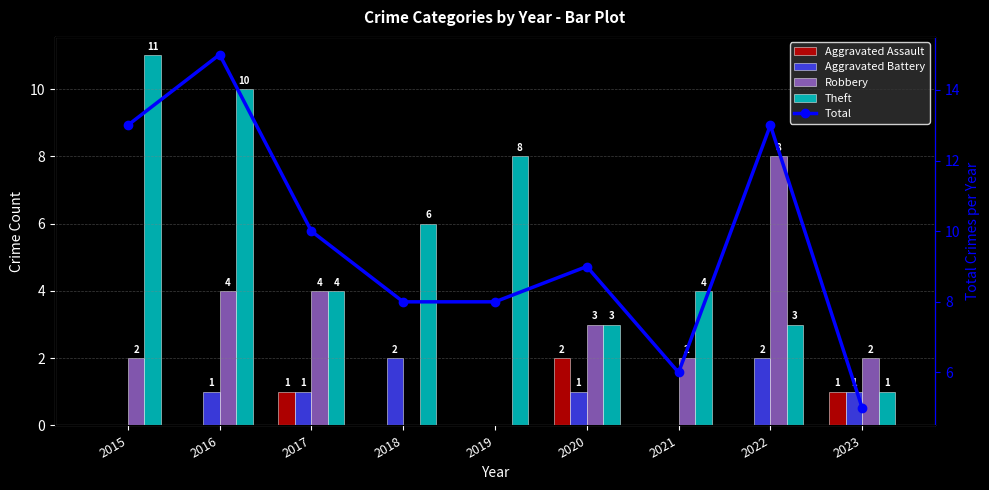

Reading left to right, list all the values displayed in this chart.

Aggravated Assault: 2015=0	2016=0	2017=1	2018=0	2019=0	2020=2	2021=0	2022=0	2023=1
Aggravated Battery: 2015=0	2016=1	2017=1	2018=2	2019=0	2020=1	2021=0	2022=2	2023=1
Robbery: 2015=2	2016=4	2017=4	2018=0	2019=0	2020=3	2021=2	2022=8	2023=2
Theft: 2015=11	2016=10	2017=4	2018=6	2019=8	2020=3	2021=4	2022=3	2023=1
Total: 2015=13	2016=15	2017=10	2018=8	2019=8	2020=9	2021=6	2022=13	2023=5